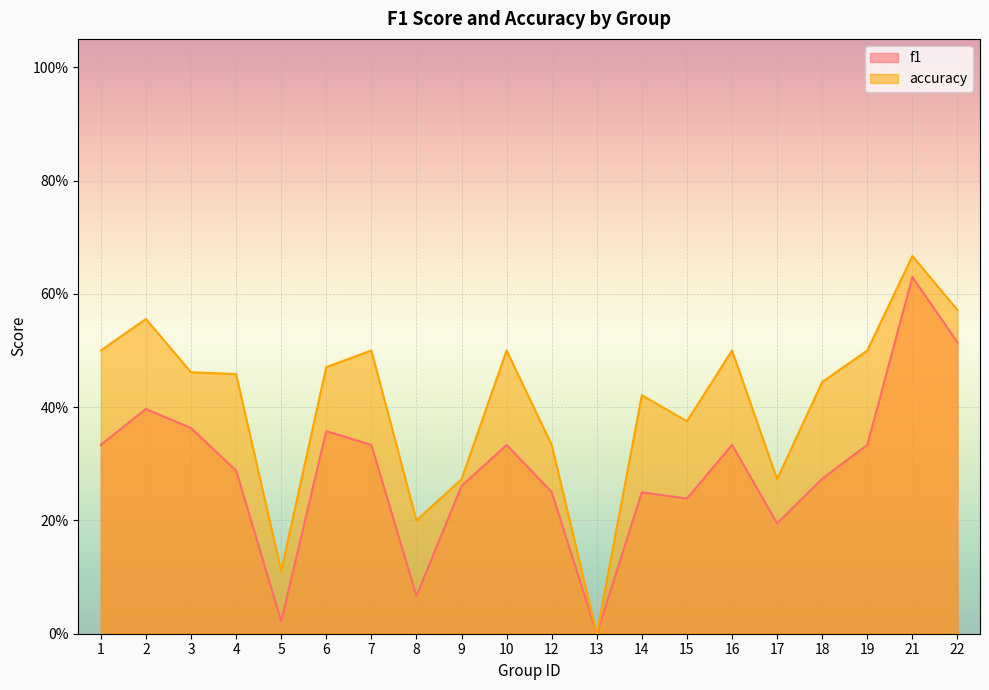

At 7, list the series in order from smallest to largest.

f1, accuracy